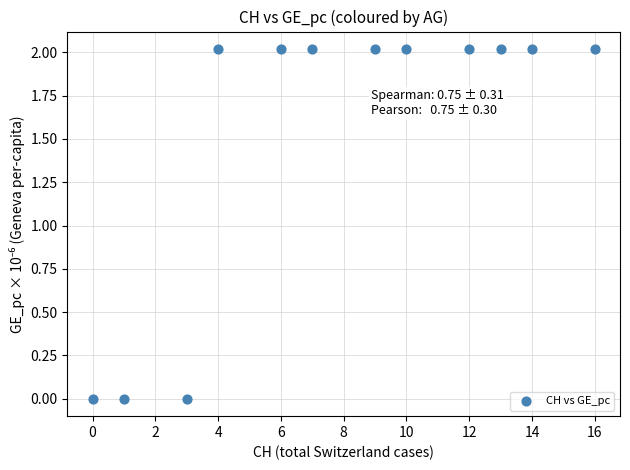

What is the range of Y values (max minus min)?

2.0